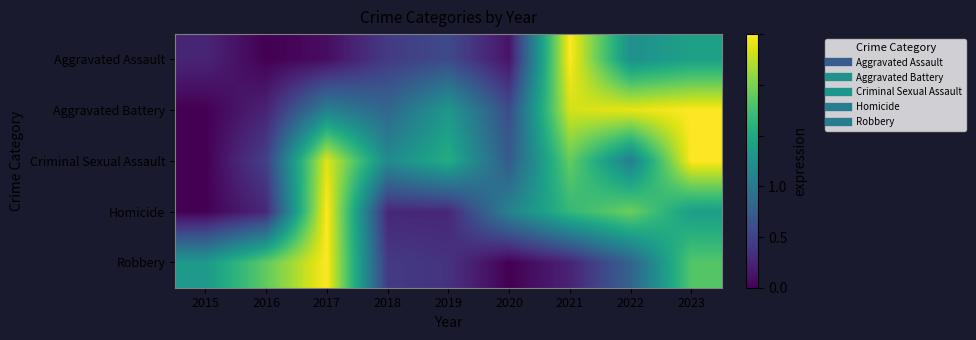

Which label corresponds to the smallest value in the chart?

2016